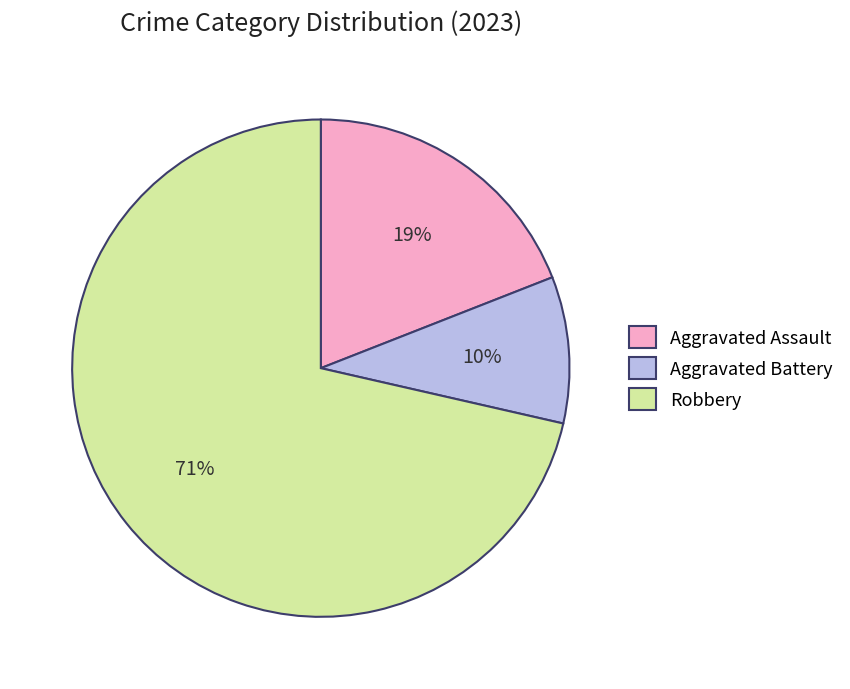

Combined, do Robbery and Aggravated Assault account for over 50%?

Yes